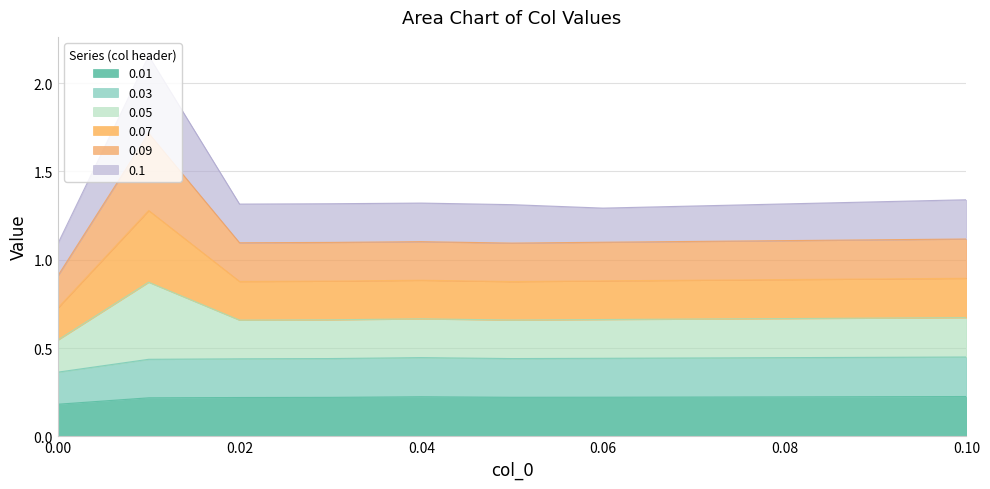

True or false: 0.07 has more than 2 points higher than both neighbors.

False